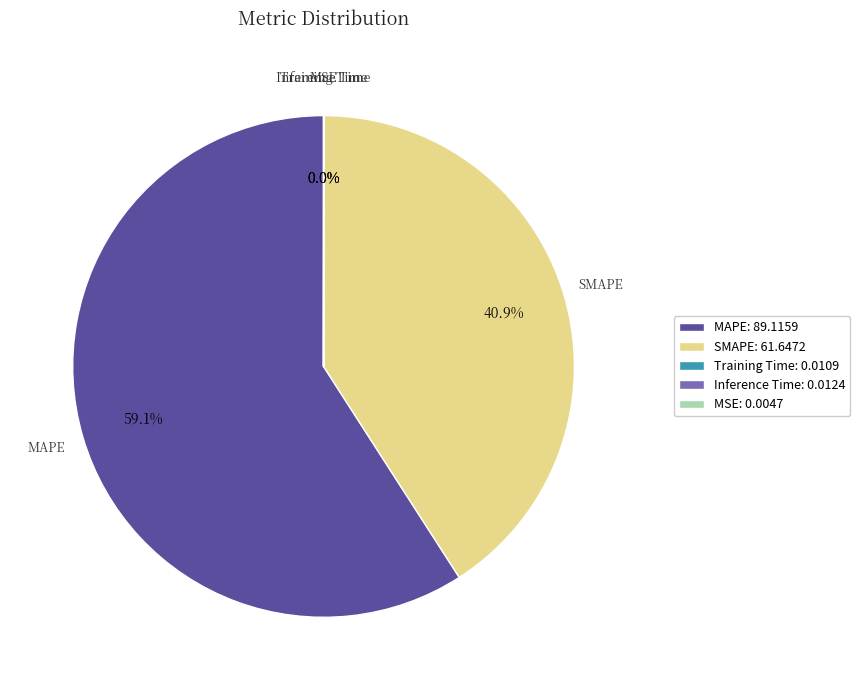

Which category has the biggest portion of the pie?

MAPE